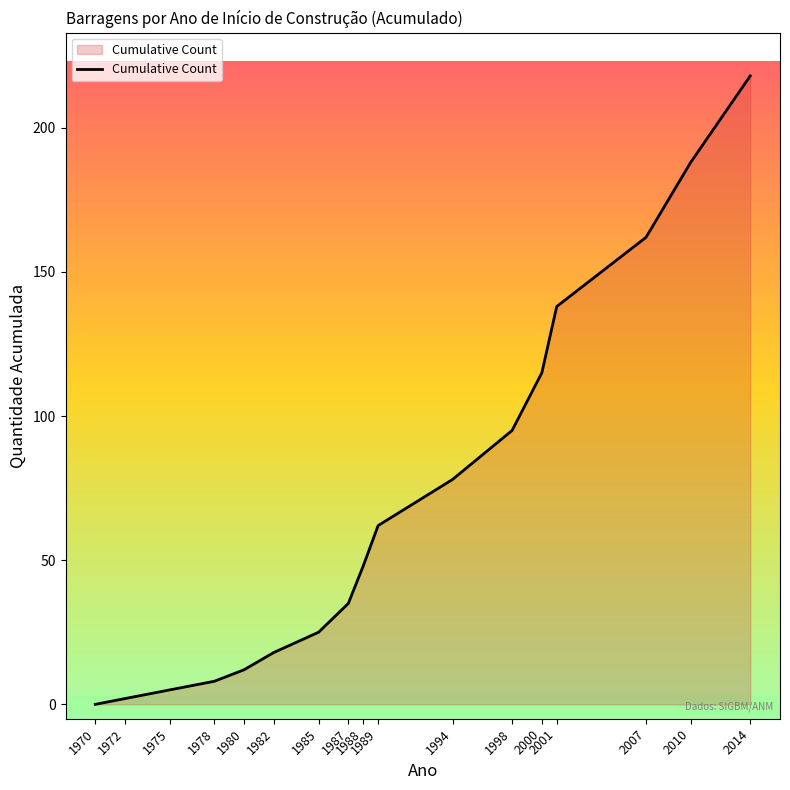

How many lines are shown in the chart?

1